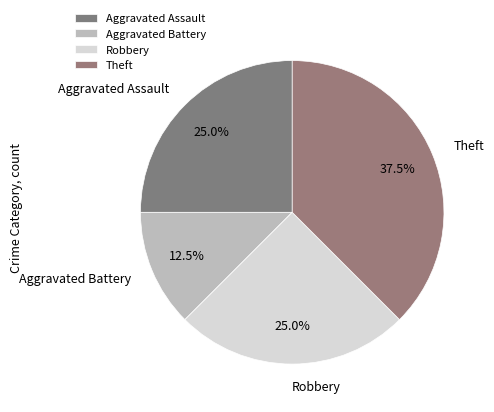

Is Robbery the majority of the pie?

No